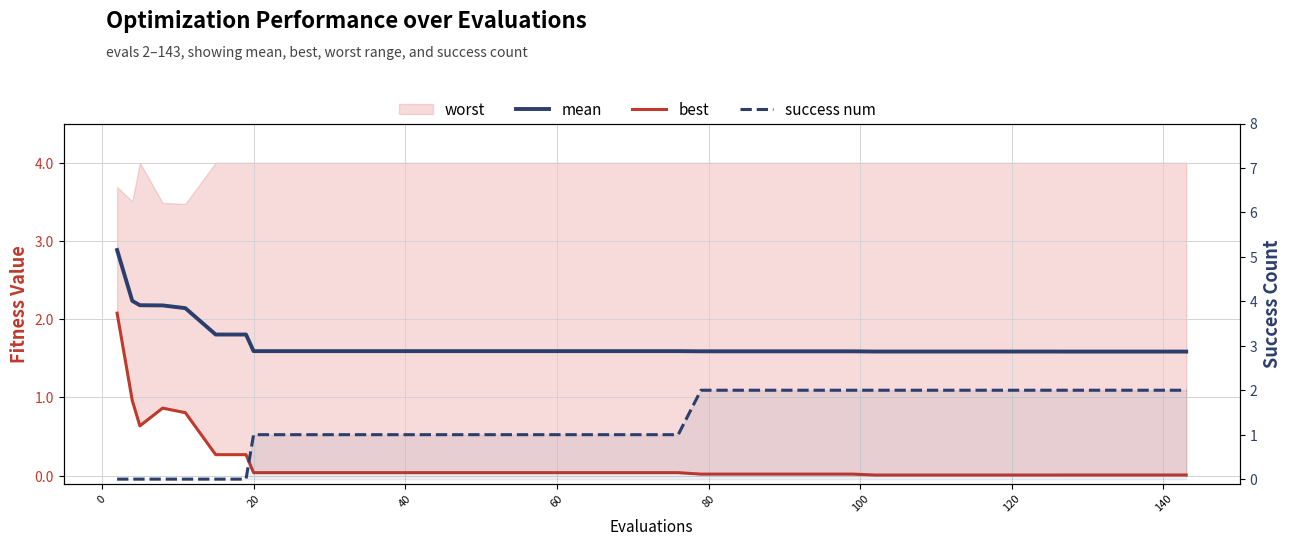

The value of success num at −20 is -0.7. True or false?

False